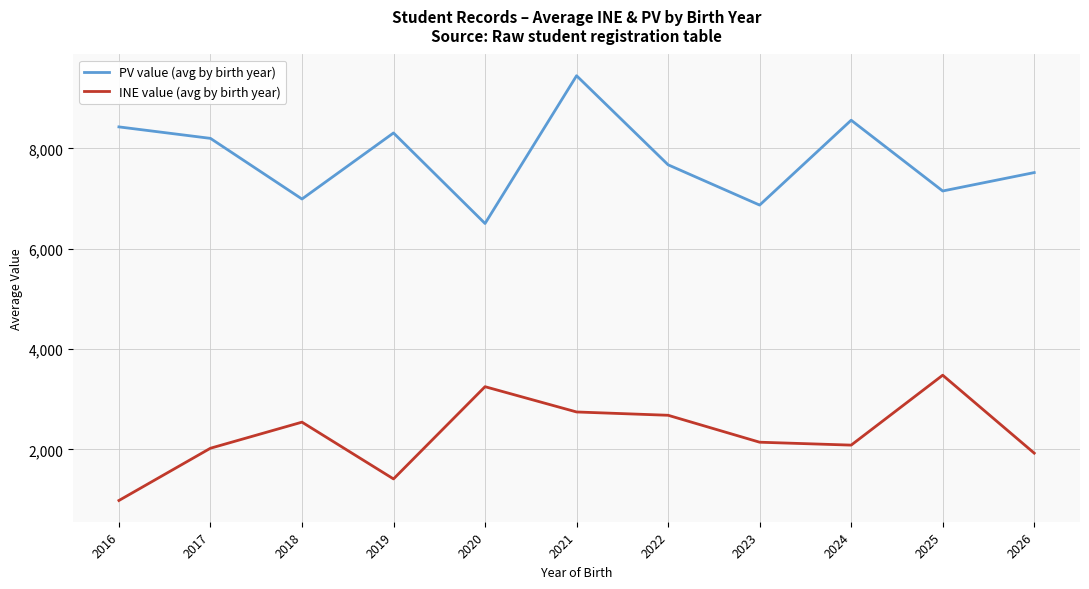

True or false: INE value (avg by birth year) and PV value (avg by birth year) cross at least once.

False